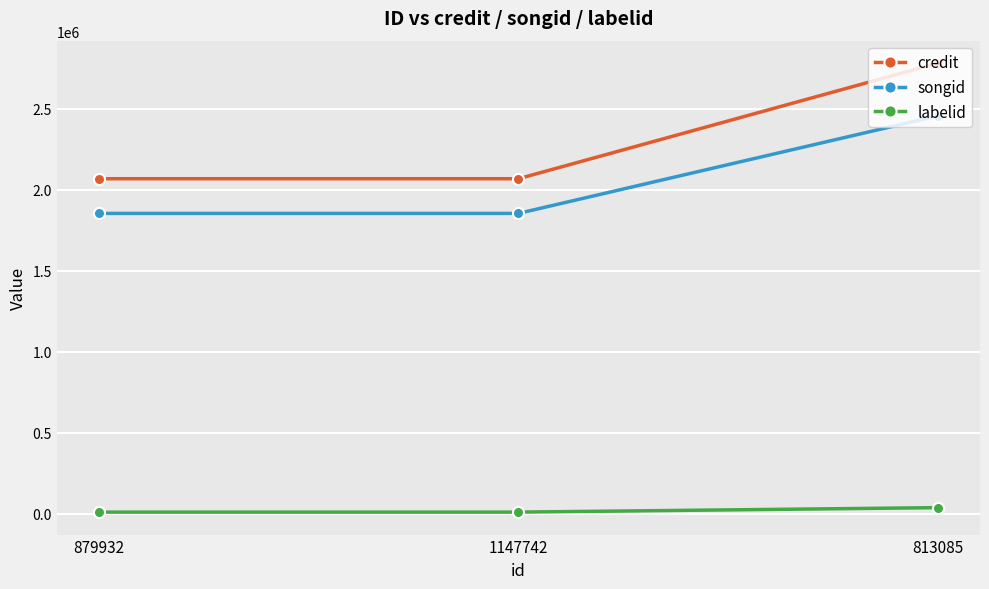

What is the sum of the labelid values at 1147742 and 879932?

17734